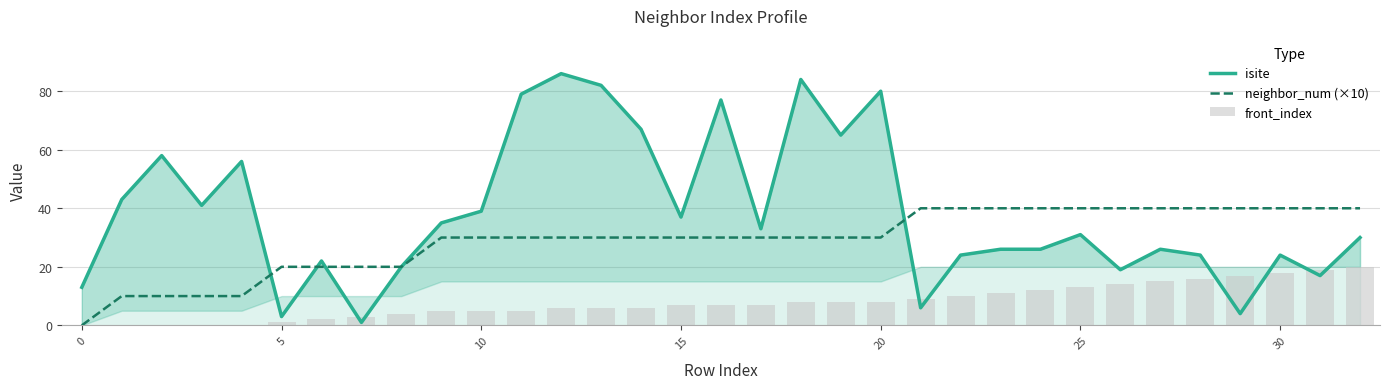

At how many categories does at least one series exceed 49?

10